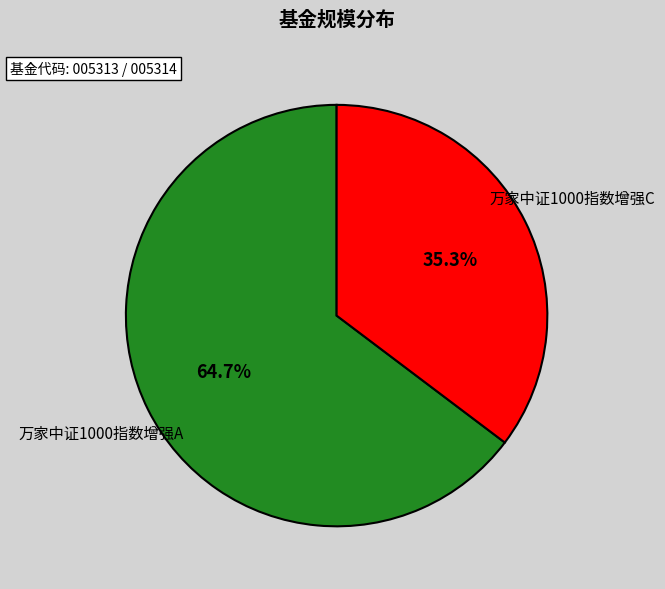

Is there a majority slice in this chart?

Yes